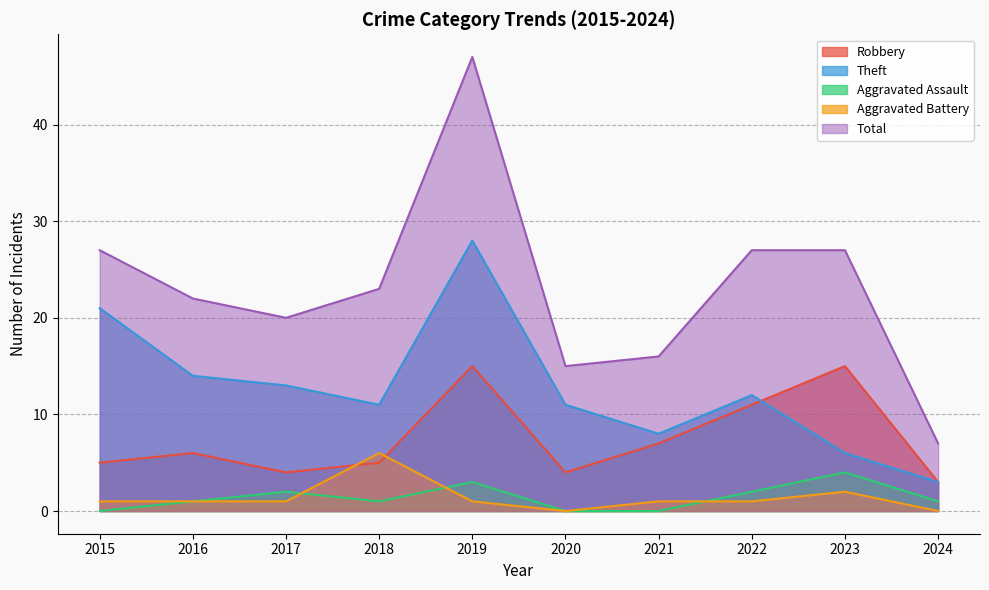

What is the value of the Aggravated Battery point at the 8th from the left?

1